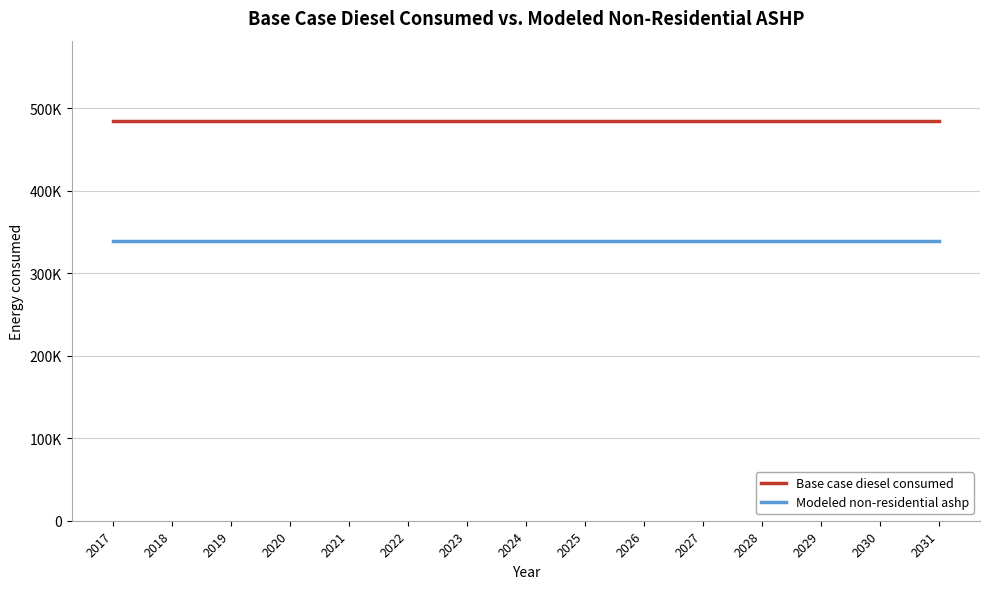

What is the value of the Modeled non-residential ashp point at the 4th from the left?

339343.0